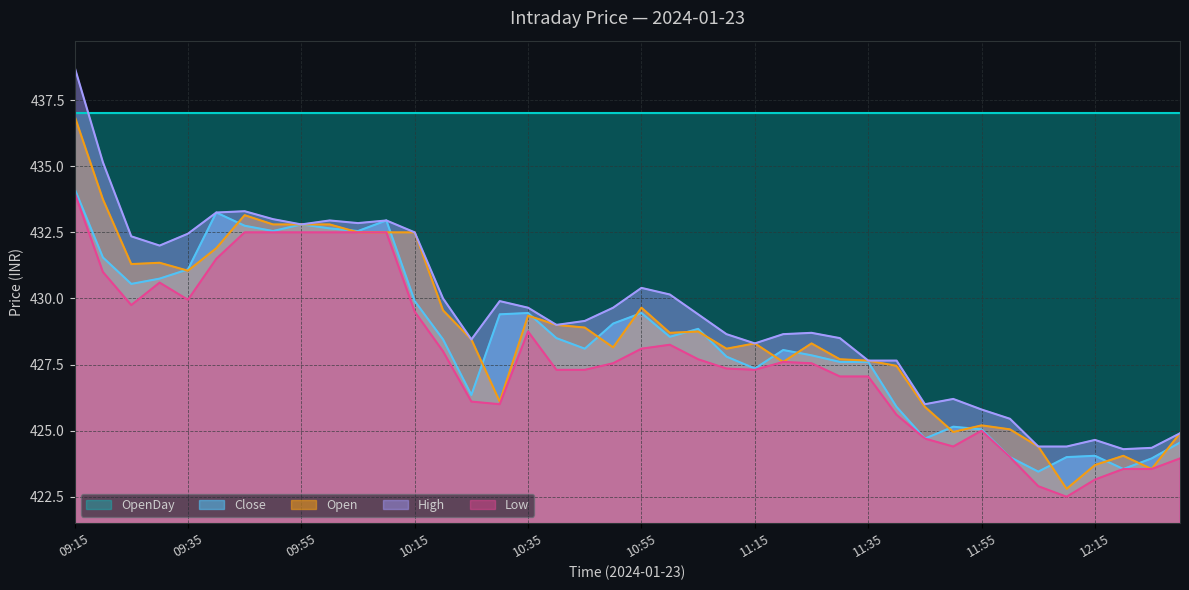

At which category is the sum across all series the highest?

09:15